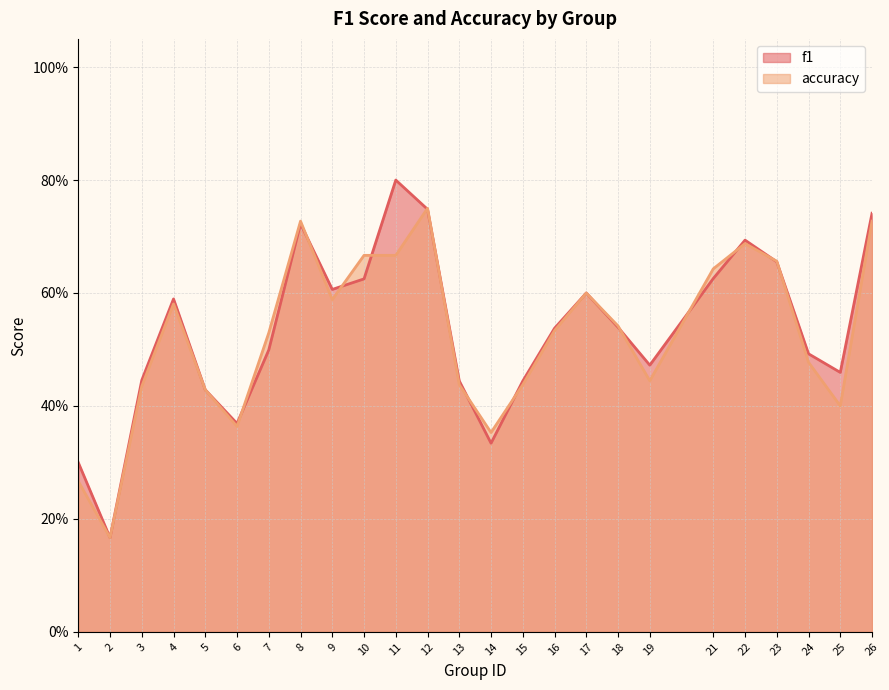

How many times do accuracy and f1 cross each other?

13